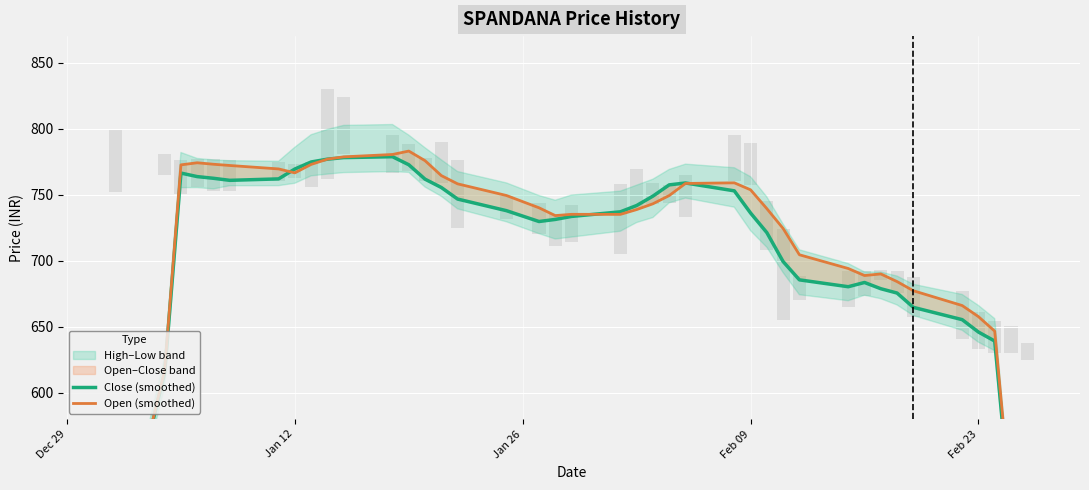

How many bars are there in total?

80